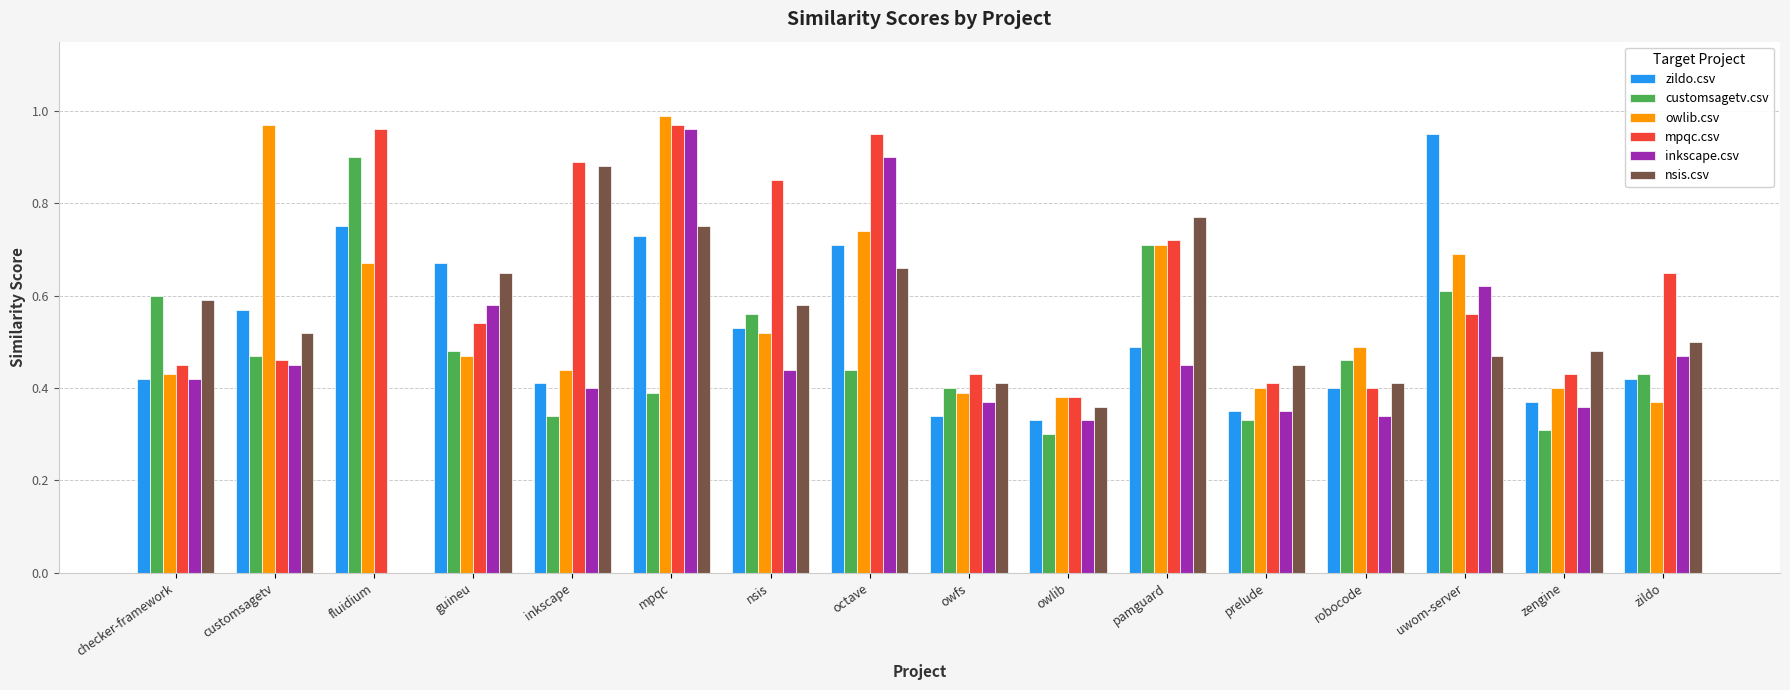

How many groups of bars are there?

16